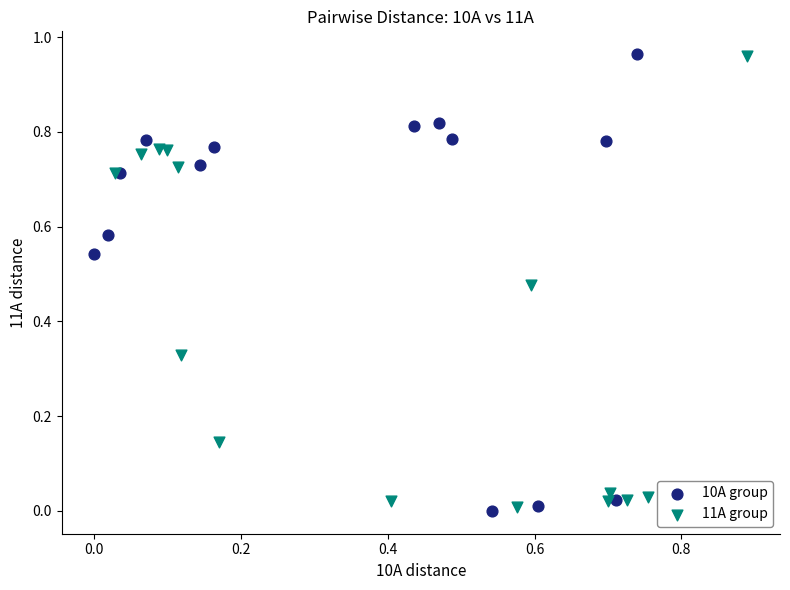

Which series contains the lowest Y value?

10A group